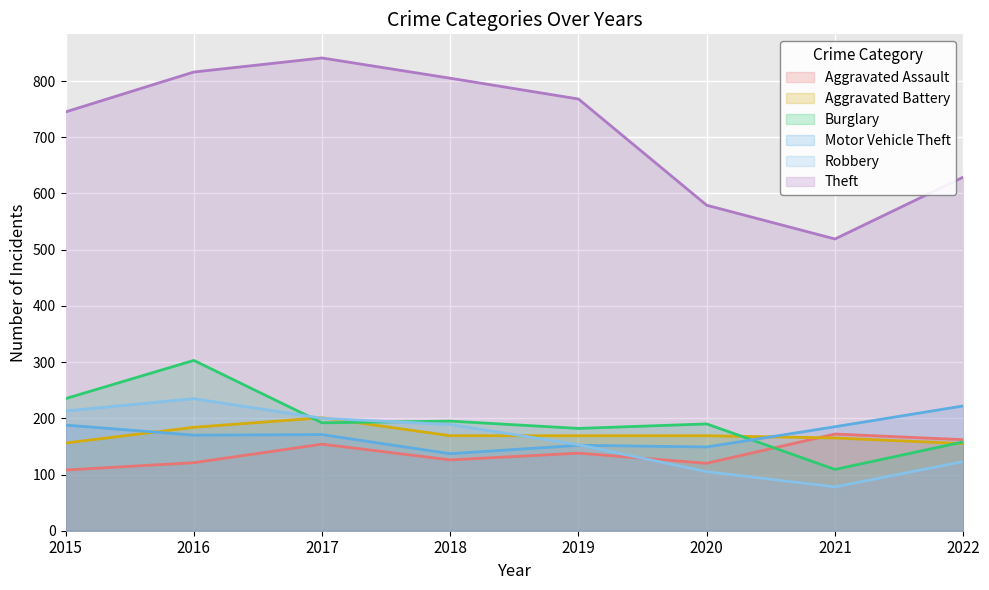

What is the difference between the Aggravated Assault values at 2021 and 2022?

10